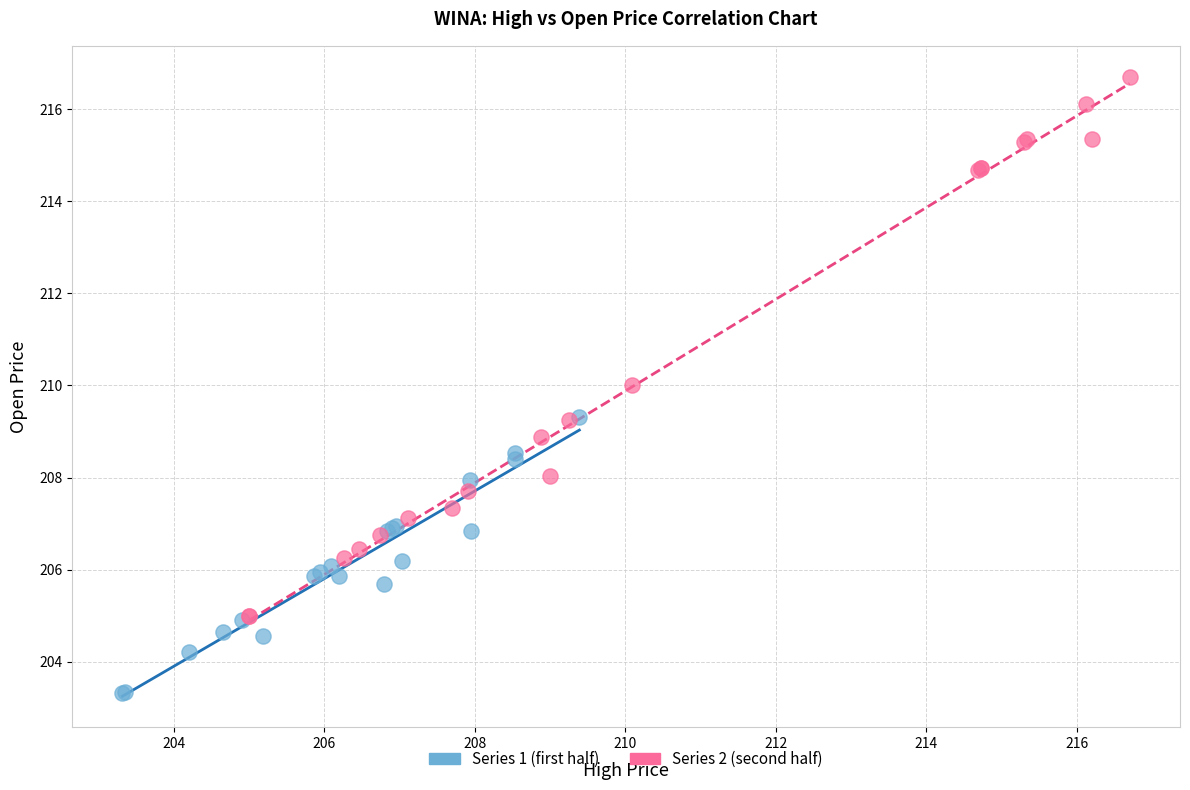

What are all the series names shown in the legend?

Series 1 (first half), Series 2 (second half)